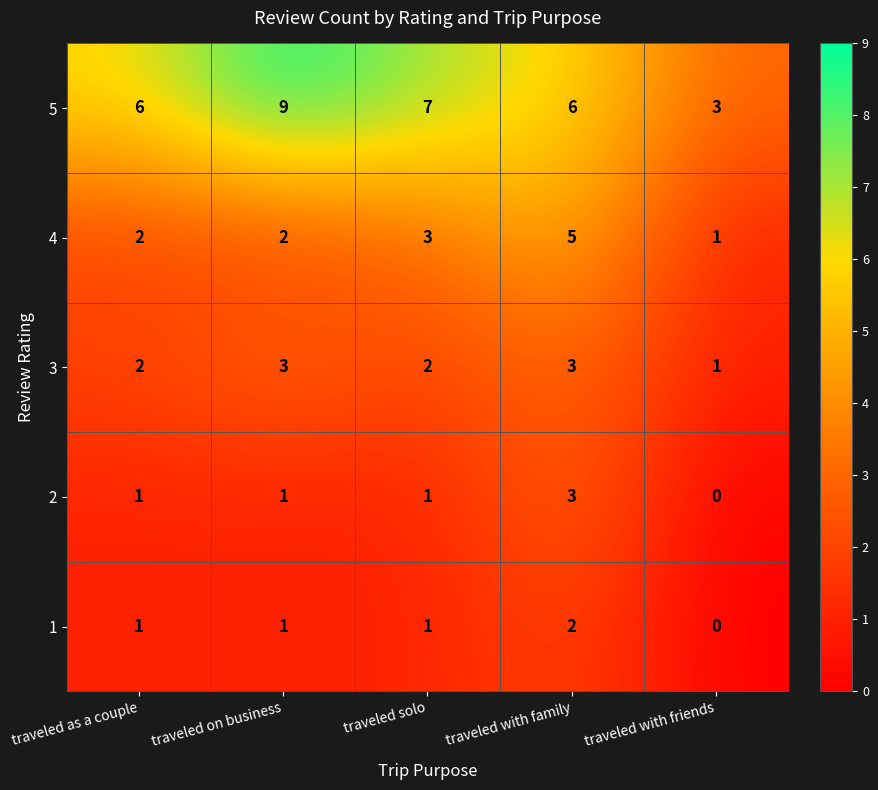

Which series changed the most between traveled as a couple and traveled with family?

4